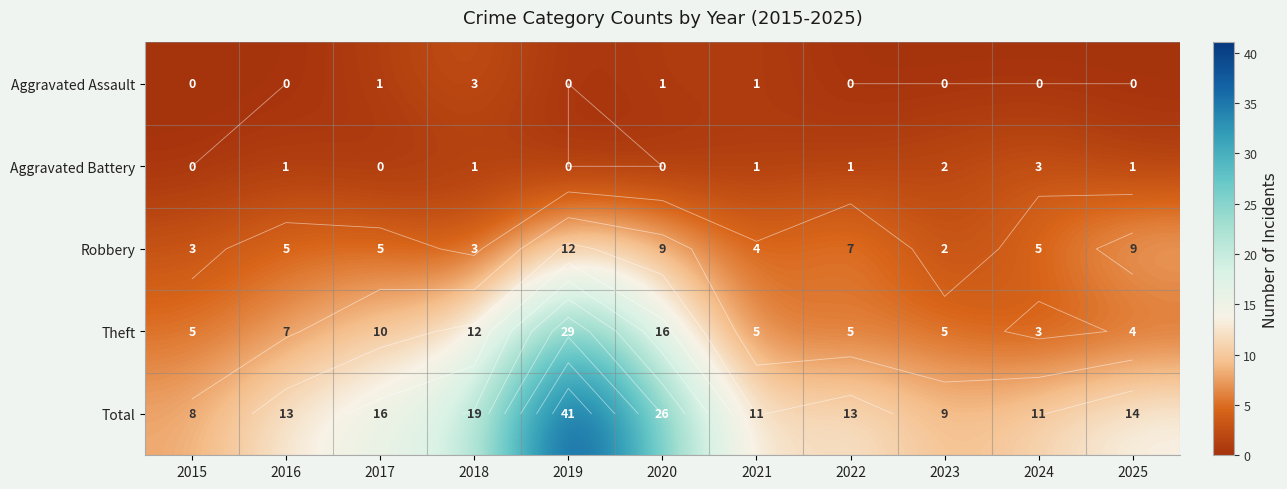

What is the lowest value of the Robbery series?

2